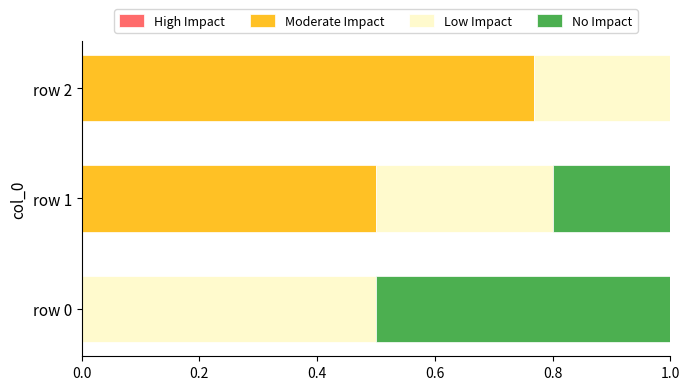

What is the total value across all series at row 0?

1.0